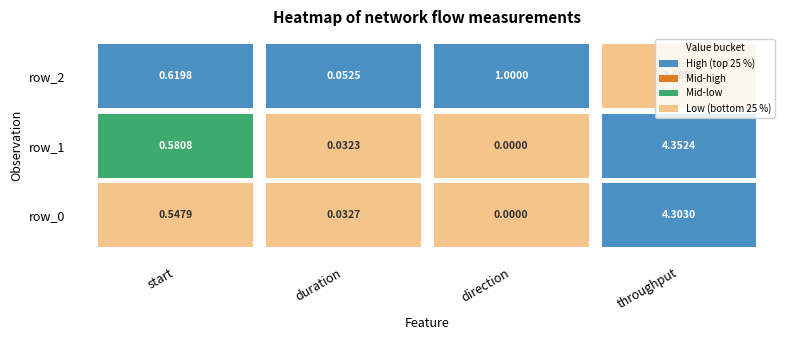

What is the greatest value displayed?

4.4